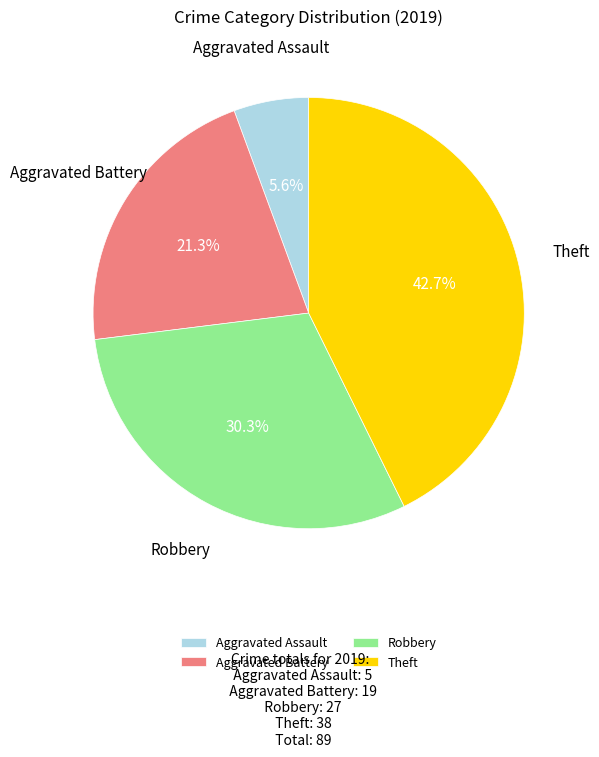

What percentage do Aggravated Battery and Robbery together represent?

51.7%